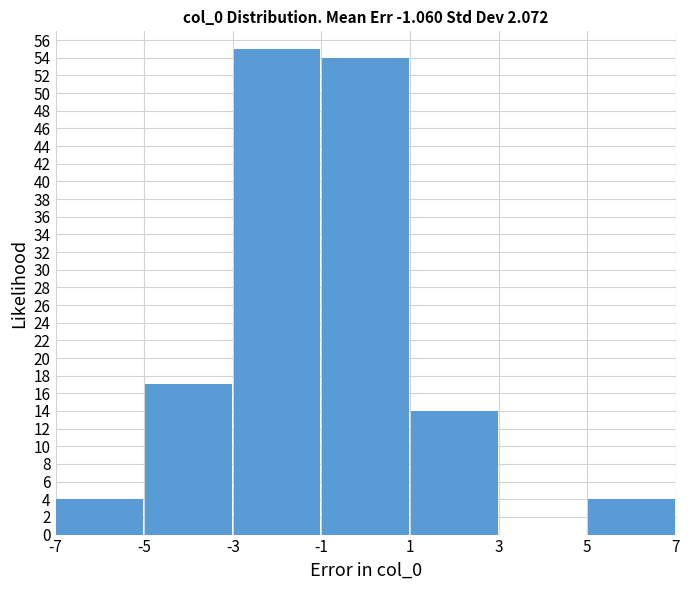

Over which range of the x-axis is the bar tallest?

-3 to -1